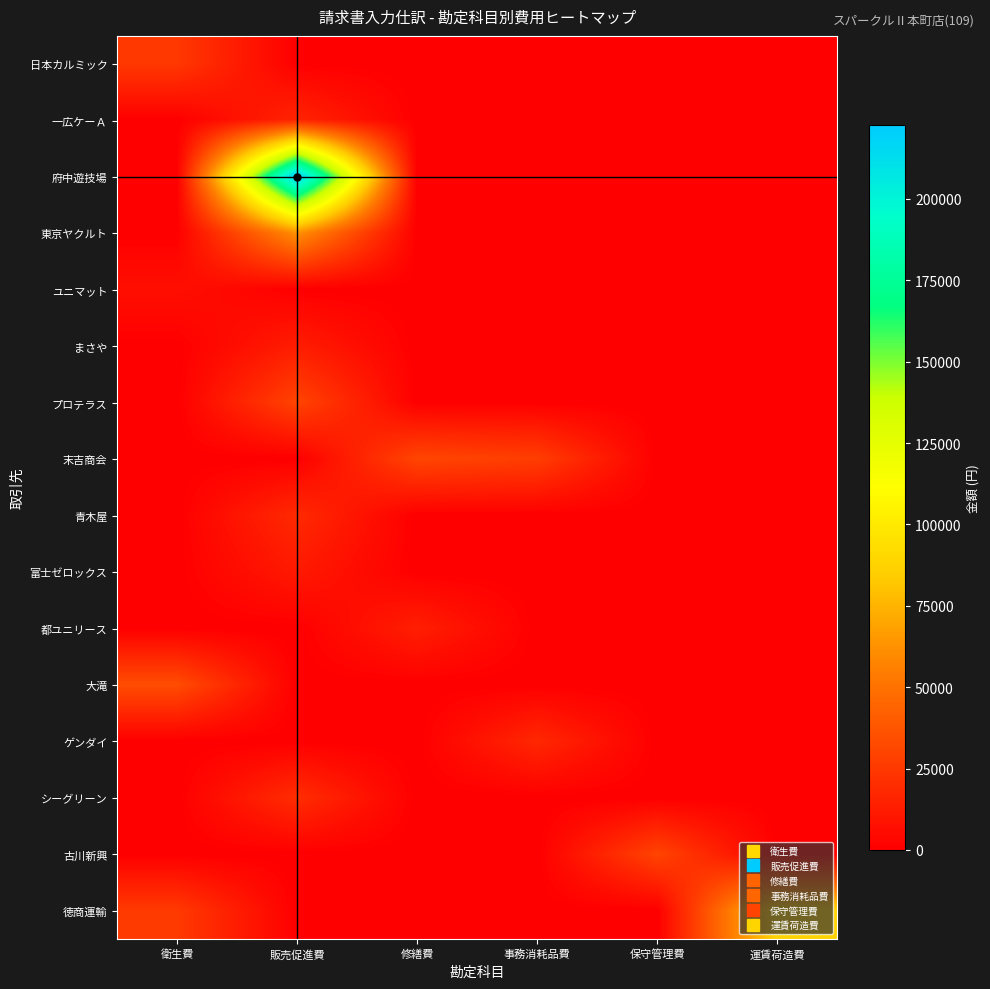

Reading left to right, list all the values displayed in this chart.

日本カルミック: 衛生費=24820	販売促進費=0	修繕費=0	事務消耗品費=0	保守管理費=0	運賃荷造費=0
一広ケーＡ: 衛生費=0	販売促進費=16000	修繕費=0	事務消耗品費=0	保守管理費=0	運賃荷造費=0
府中遊技場: 衛生費=0	販売促進費=222728	修繕費=0	事務消耗品費=0	保守管理費=0	運賃荷造費=0
東京ヤクルト: 衛生費=0	販売促進費=63000	修繕費=0	事務消耗品費=0	保守管理費=0	運賃荷造費=0
ユニマット: 衛生費=6820	販売促進費=0	修繕費=0	事務消耗品費=0	保守管理費=0	運賃荷造費=0
まさや: 衛生費=0	販売促進費=12656	修繕費=0	事務消耗品費=0	保守管理費=0	運賃荷造費=0
プロテラス: 衛生費=0	販売促進費=30000	修繕費=0	事務消耗品費=0	保守管理費=0	運賃荷造費=0
末吉商会: 衛生費=0	販売促進費=0	修繕費=30500	事務消耗品費=27200	保守管理費=0	運賃荷造費=0
青木屋: 衛生費=0	販売促進費=18500	修繕費=0	事務消耗品費=0	保守管理費=0	運賃荷造費=0
富士ゼロックス: 衛生費=0	販売促進費=11340	修繕費=0	事務消耗品費=0	保守管理費=0	運賃荷造費=0
都ユニリース: 衛生費=0	販売促進費=0	修繕費=13632	事務消耗品費=0	保守管理費=0	運賃荷造費=0
大滝: 衛生費=33610	販売促進費=0	修繕費=0	事務消耗品費=0	保守管理費=0	運賃荷造費=0
ゲンダイ: 衛生費=0	販売促進費=0	修繕費=0	事務消耗品費=17600	保守管理費=0	運賃荷造費=0
シーグリーン: 衛生費=0	販売促進費=20100	修繕費=0	事務消耗品費=0	保守管理費=0	運賃荷造費=0
古川新興: 衛生費=0	販売促進費=0	修繕費=0	事務消耗品費=0	保守管理費=30000	運賃荷造費=0
徳商運輸: 衛生費=25434	販売促進費=0	修繕費=0	事務消耗品費=0	保守管理費=0	運賃荷造費=88600